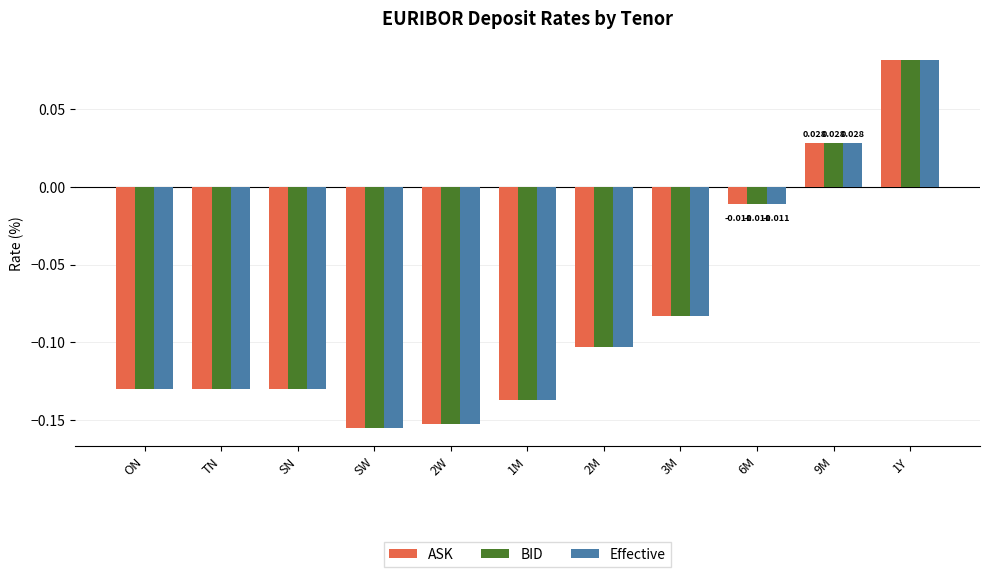

What is the label of the 9th bar from the left?

6M